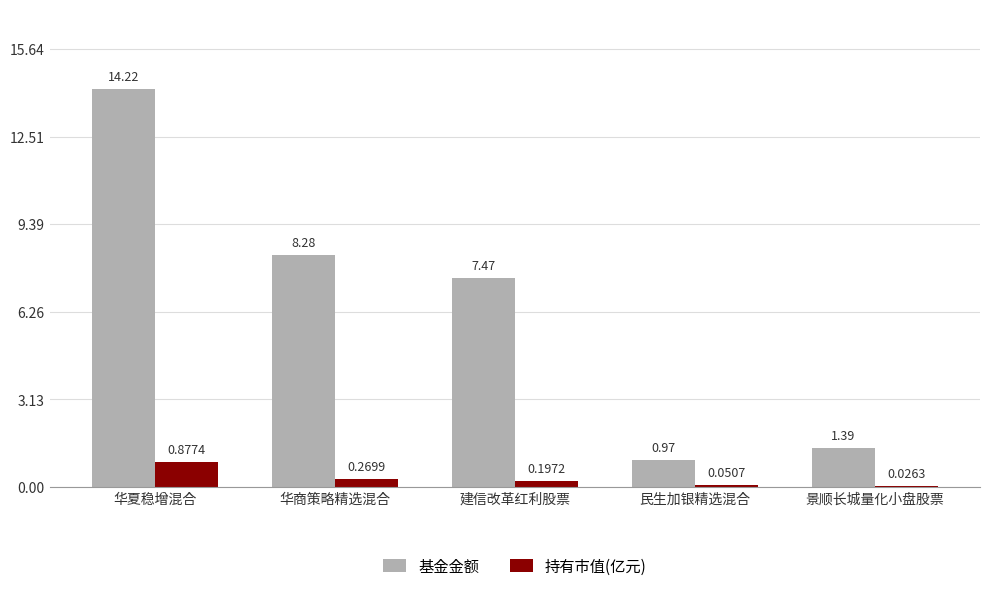

How many groups of bars are there?

5